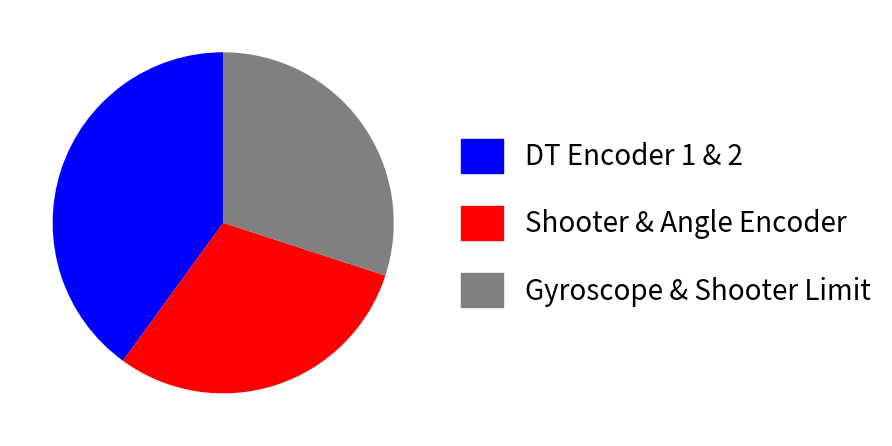

Does any single category account for the majority?

No